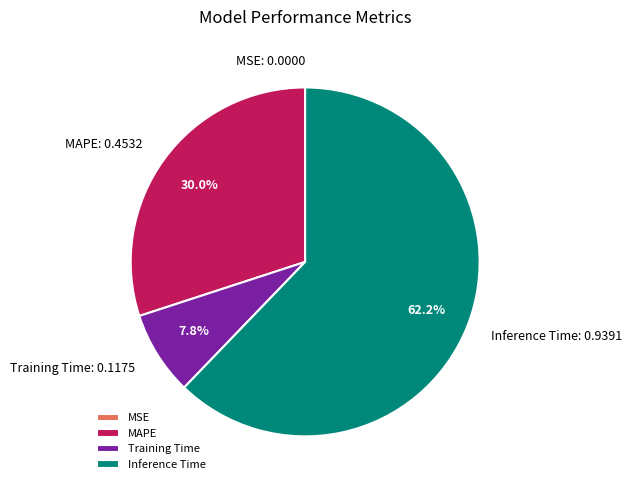

What is the largest slice in the pie chart?

Inference Time